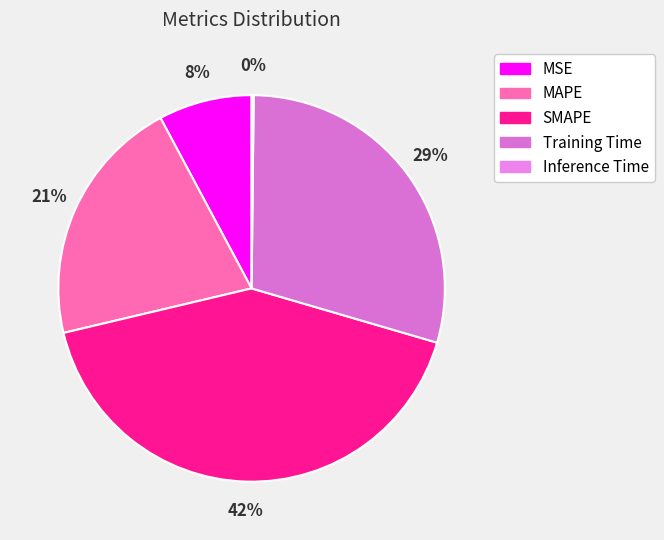

To the nearest percent, what is the difference between the largest and smallest slice percentages?

42%